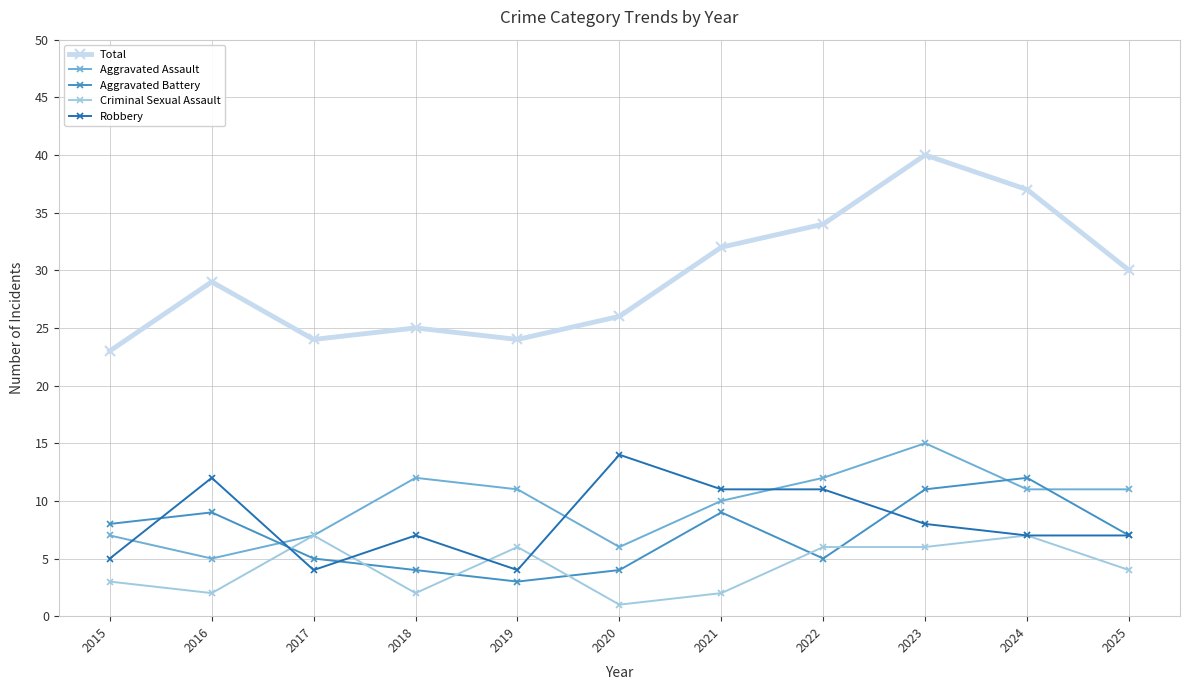

Reading right to left, extract all data points from this chart.

Total: 30	37	40	34	32	26	24	25	24	29	23
Aggravated Assault: 11	11	15	12	10	6	11	12	7	5	7
Aggravated Battery: 7	12	11	5	9	4	3	4	5	9	8
Criminal Sexual Assault: 4	7	6	6	2	1	6	2	7	2	3
Robbery: 7	7	8	11	11	14	4	7	4	12	5